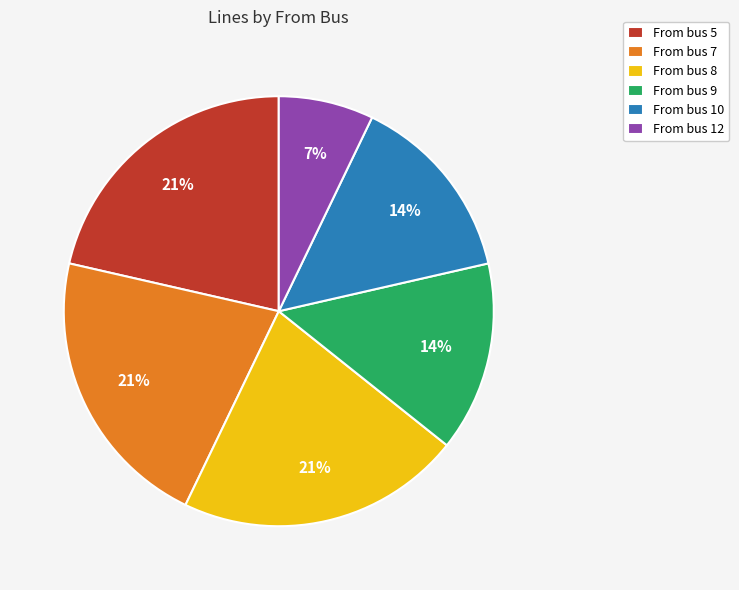

Does any single category account for the majority?

No